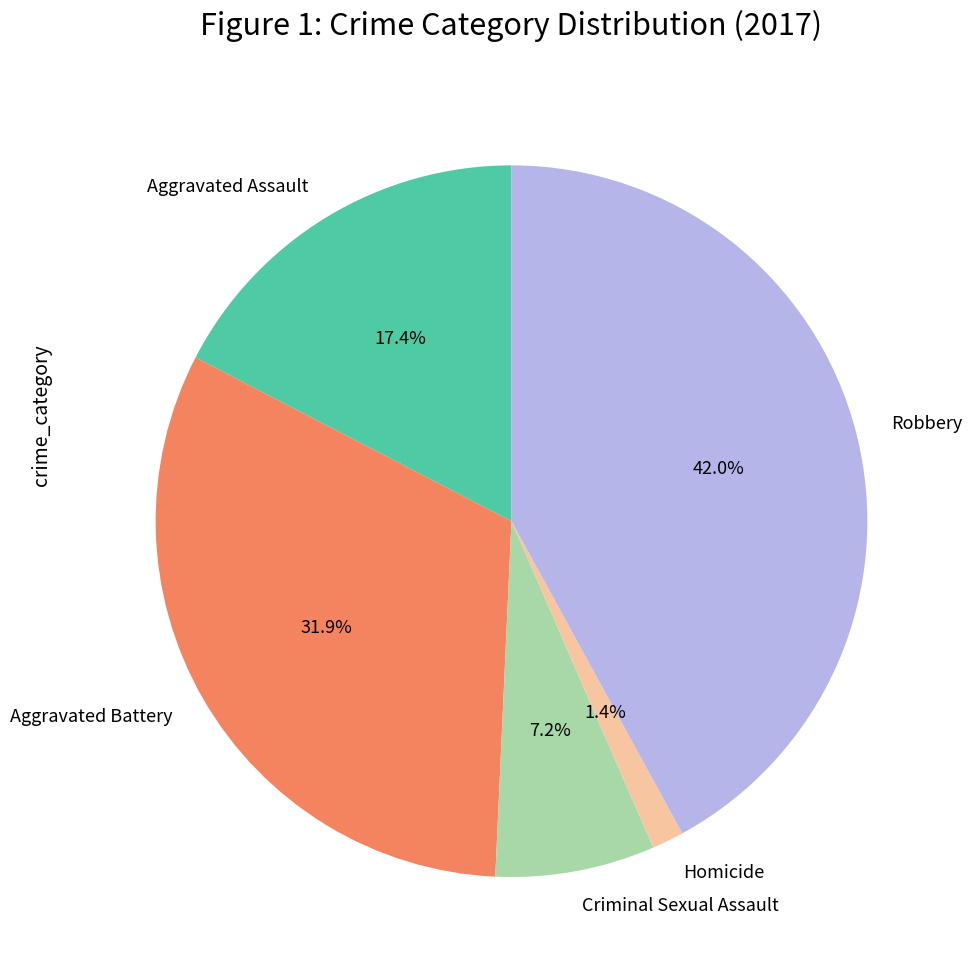

Does any single category account for the majority?

No